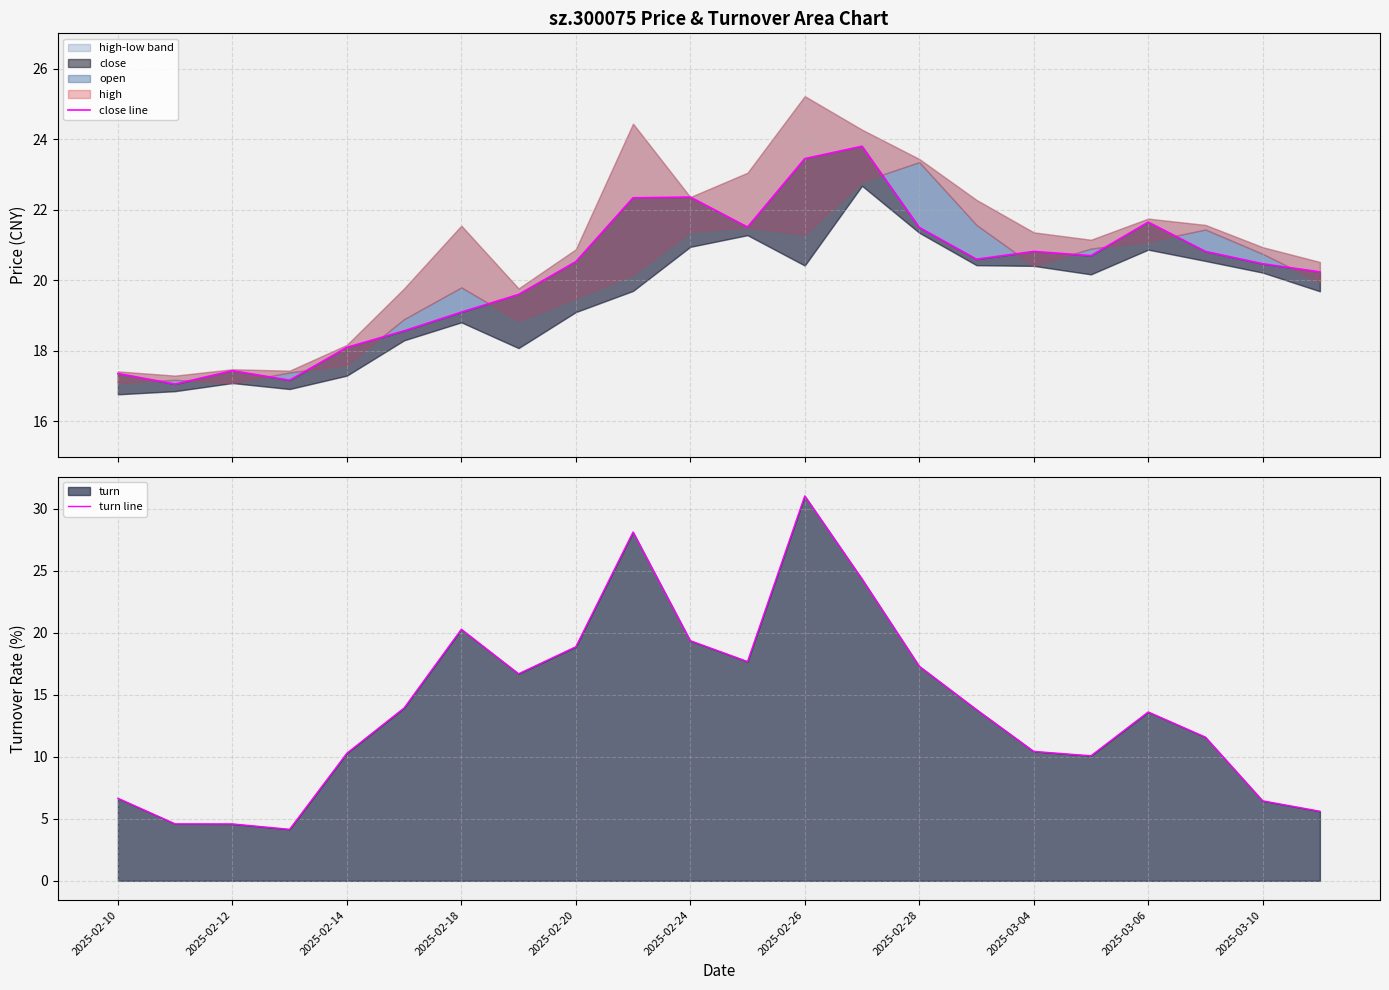

How many values in the close line series are below 20?

8